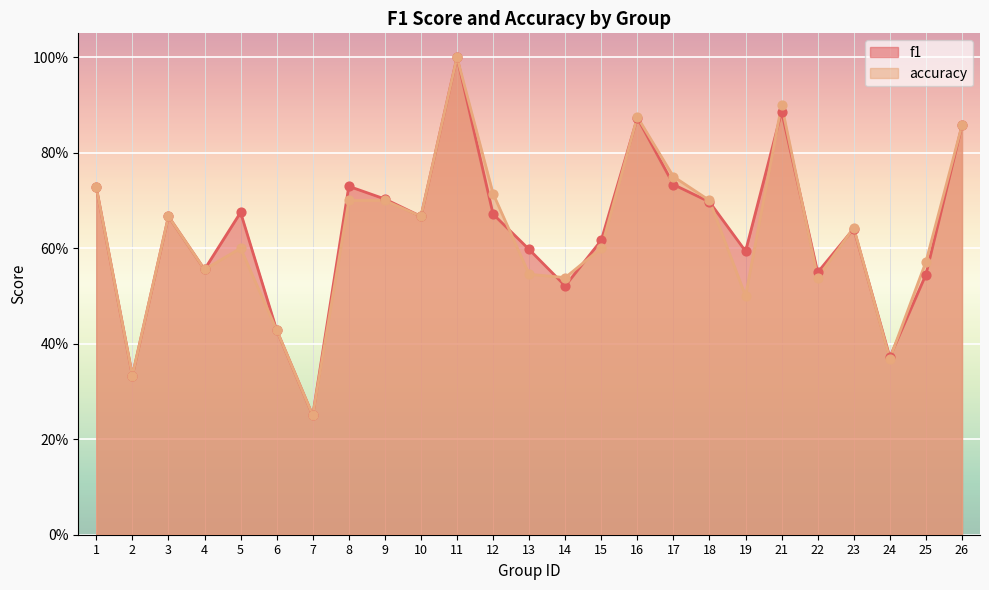

Is the value of accuracy at 16 greater than the value of f1 at 14?

Yes